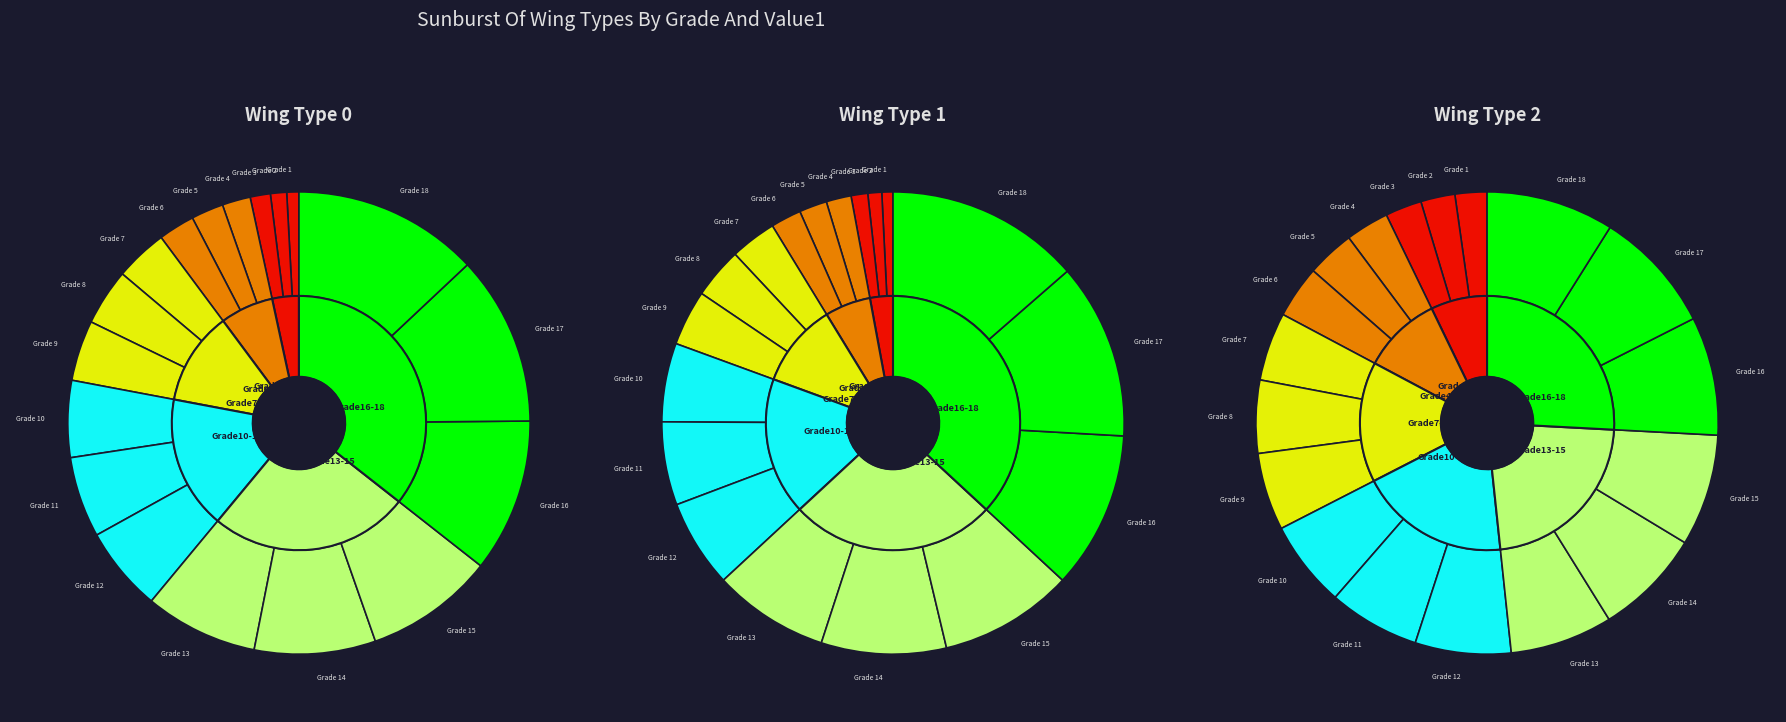

To the nearest percent, what percentage of the pie is wingType 1?

22%